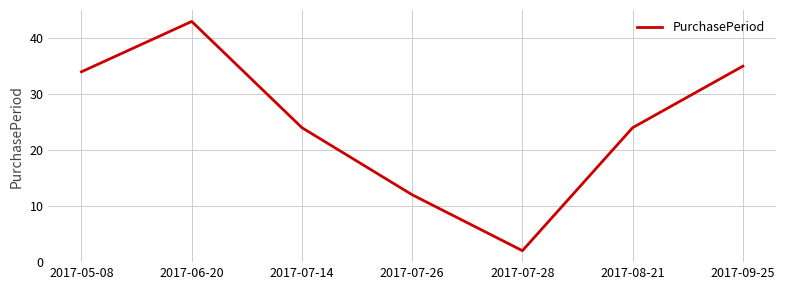

How many lines are shown in the chart?

1